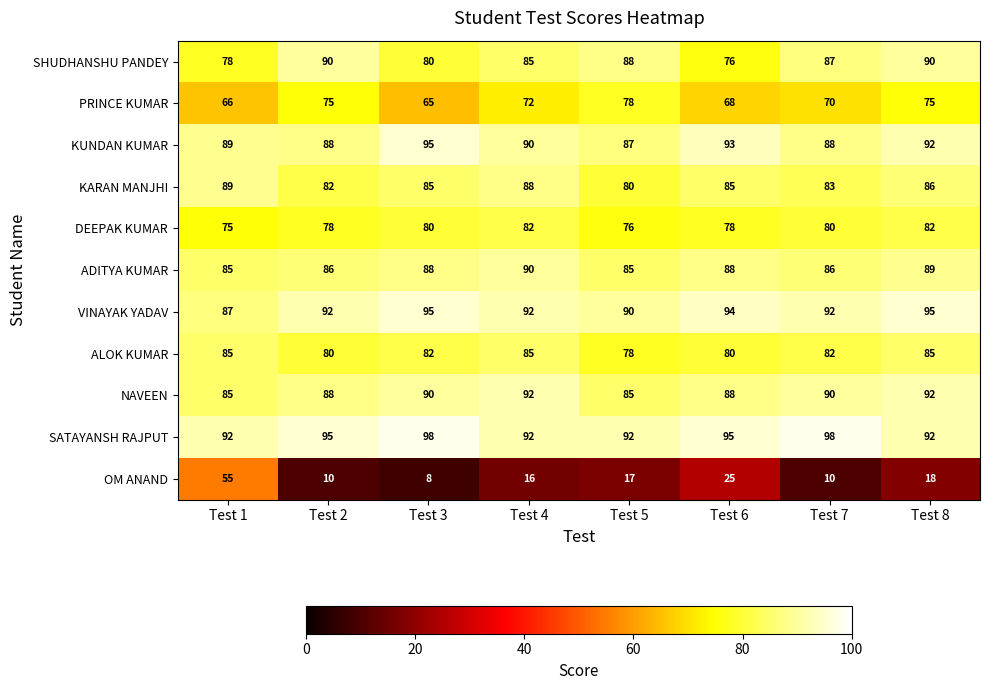

What is the lowest value of the SATAYANSH RAJPUT series?

92